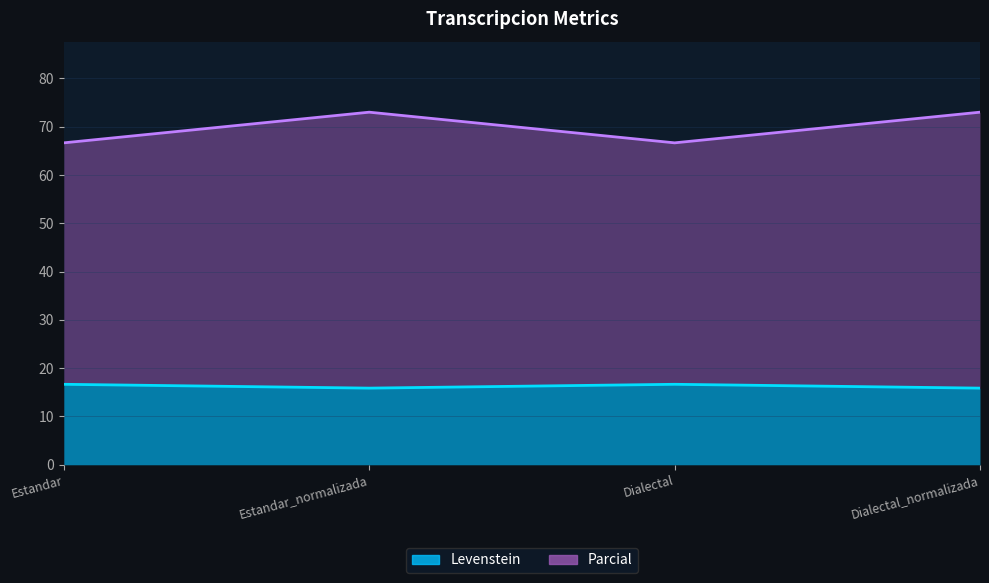

How many data points in Parcial are less than 73?

2